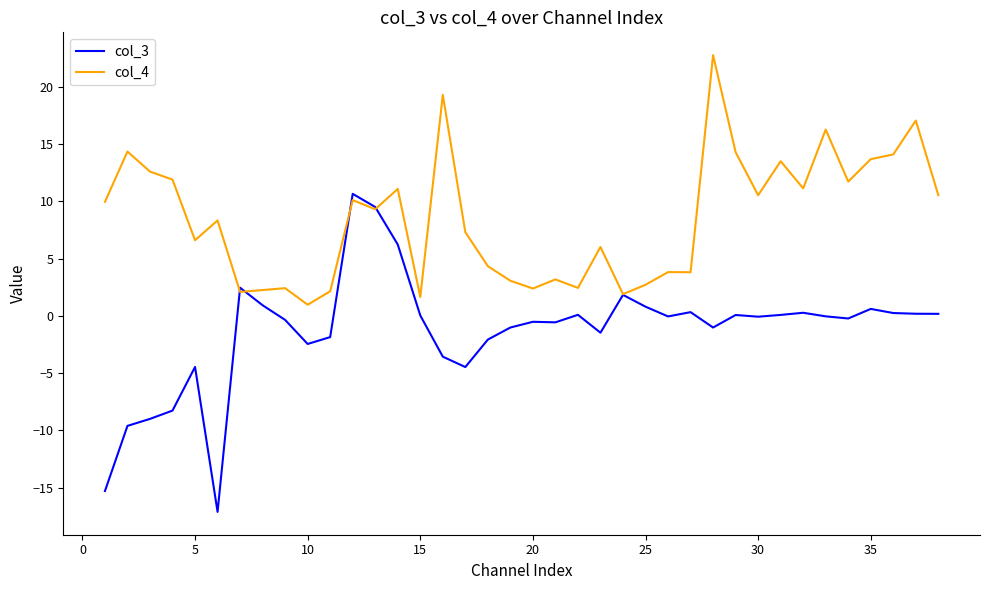

What is the highest value of the col_3 series?

10.7